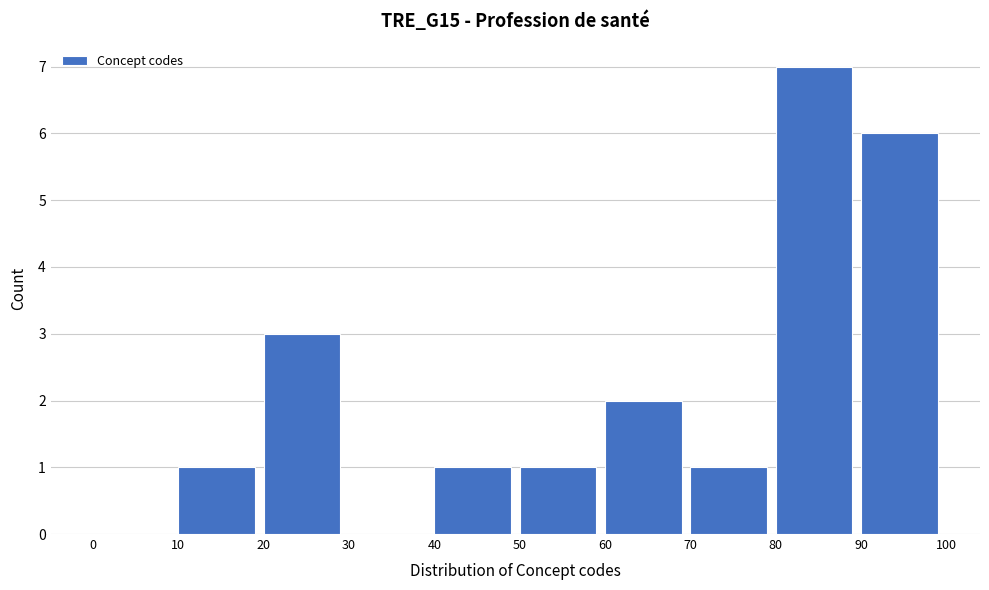

How tall is the bar that spans 60 to 70 on the x-axis? The values are not printed on the chart, so give them approximately, as read against the axis.

2